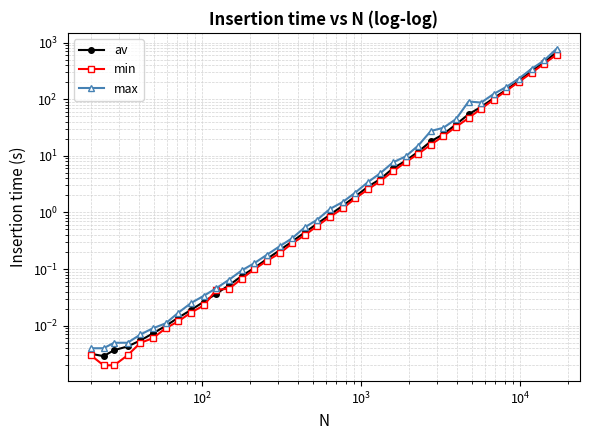

True or false: max and min intersect in this chart.

False